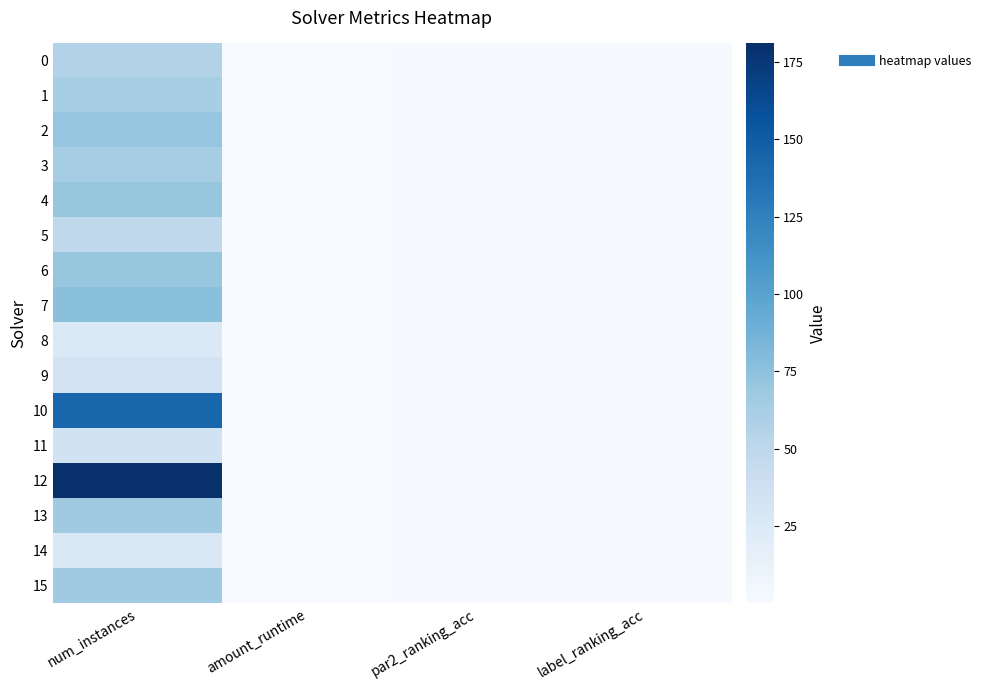

What is the difference between the highest and lowest values at num_instances?

156.0